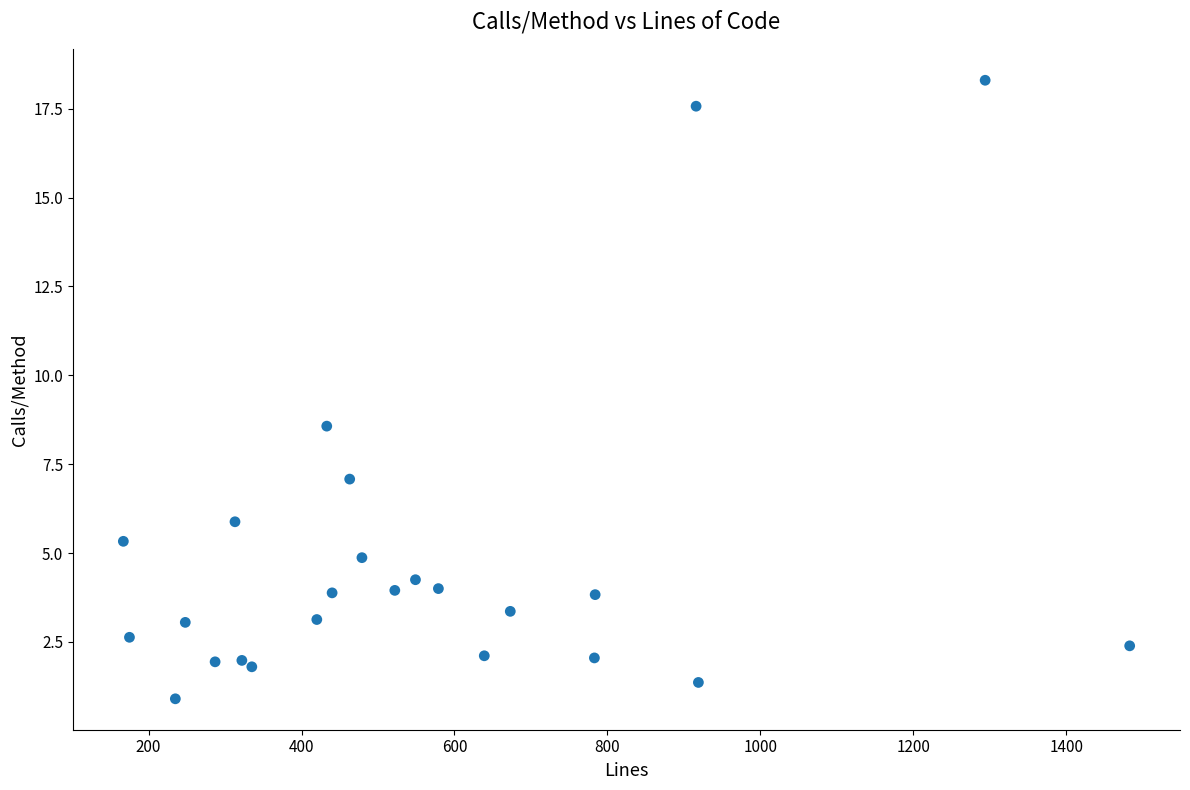

What Y value in the scatter plot is closest to 9?

8.6